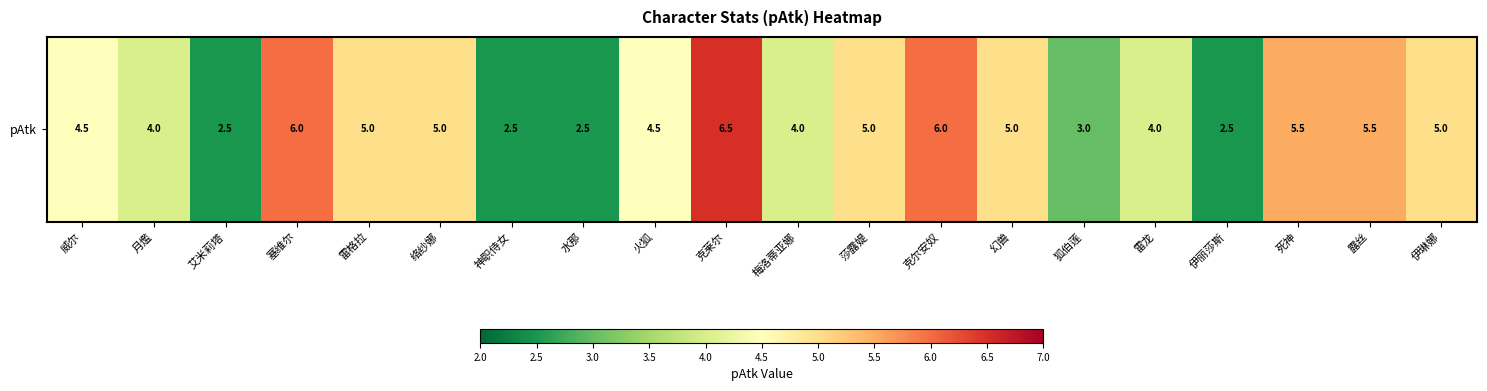

What is the maximum value shown in the chart?

6.5